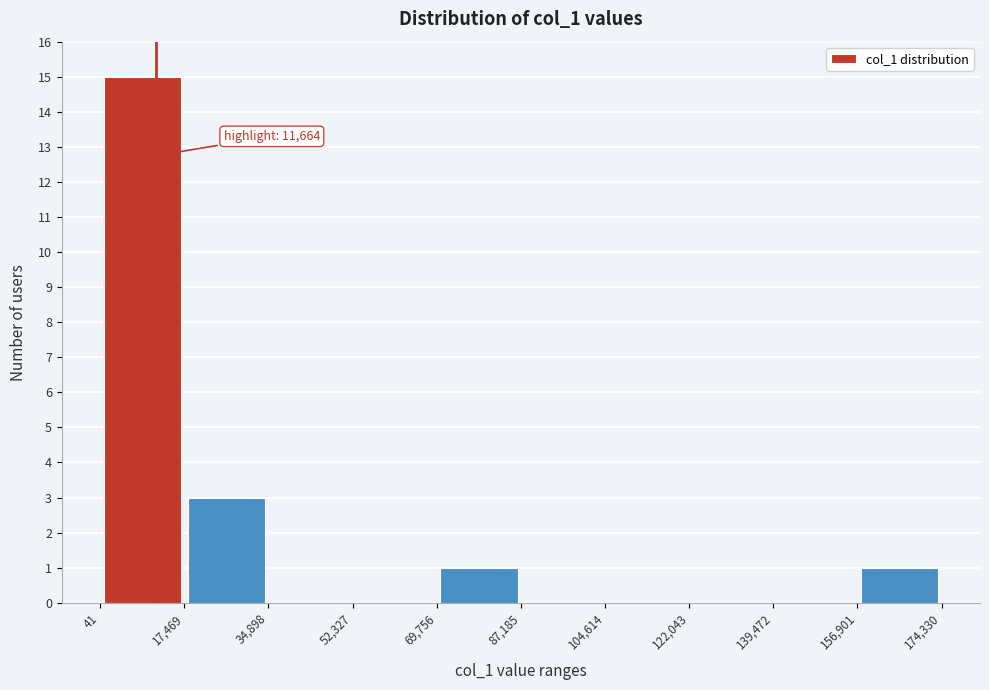

Over which range of the x-axis is the bar tallest?

41 to 17,469